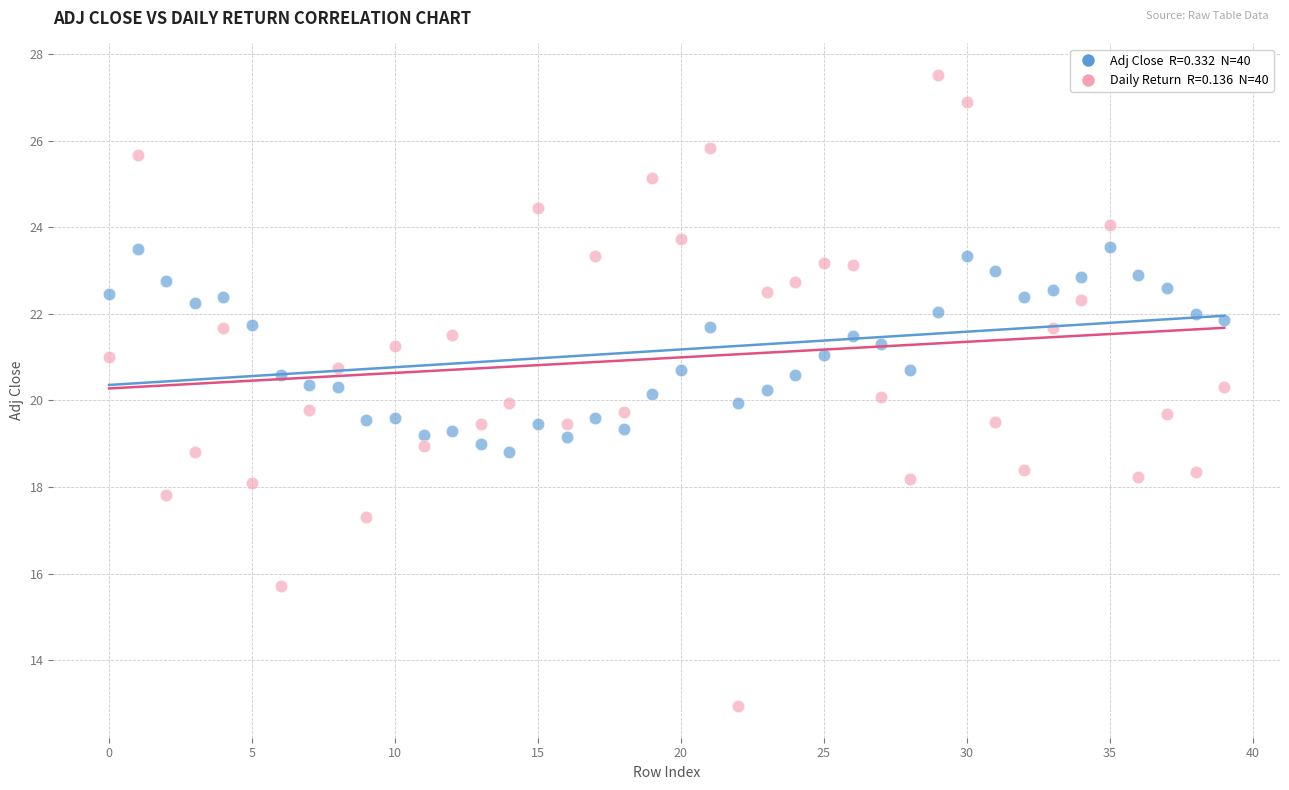

Across all data points, what is the range of Y values (max minus min)?

14.6